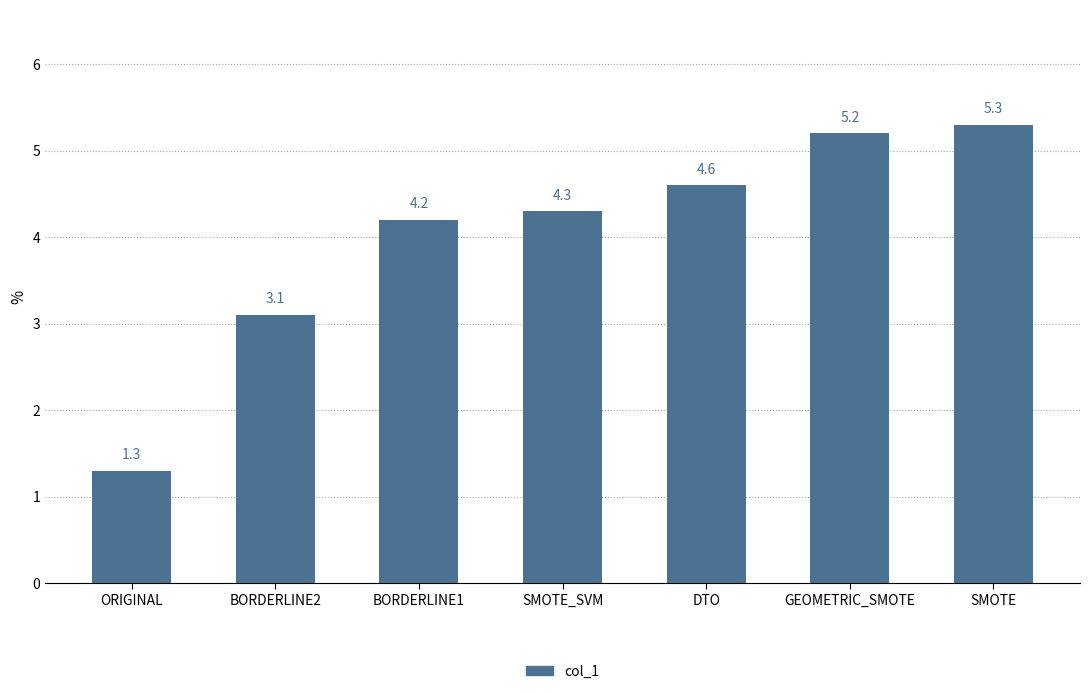

How many bars are there in total?

7